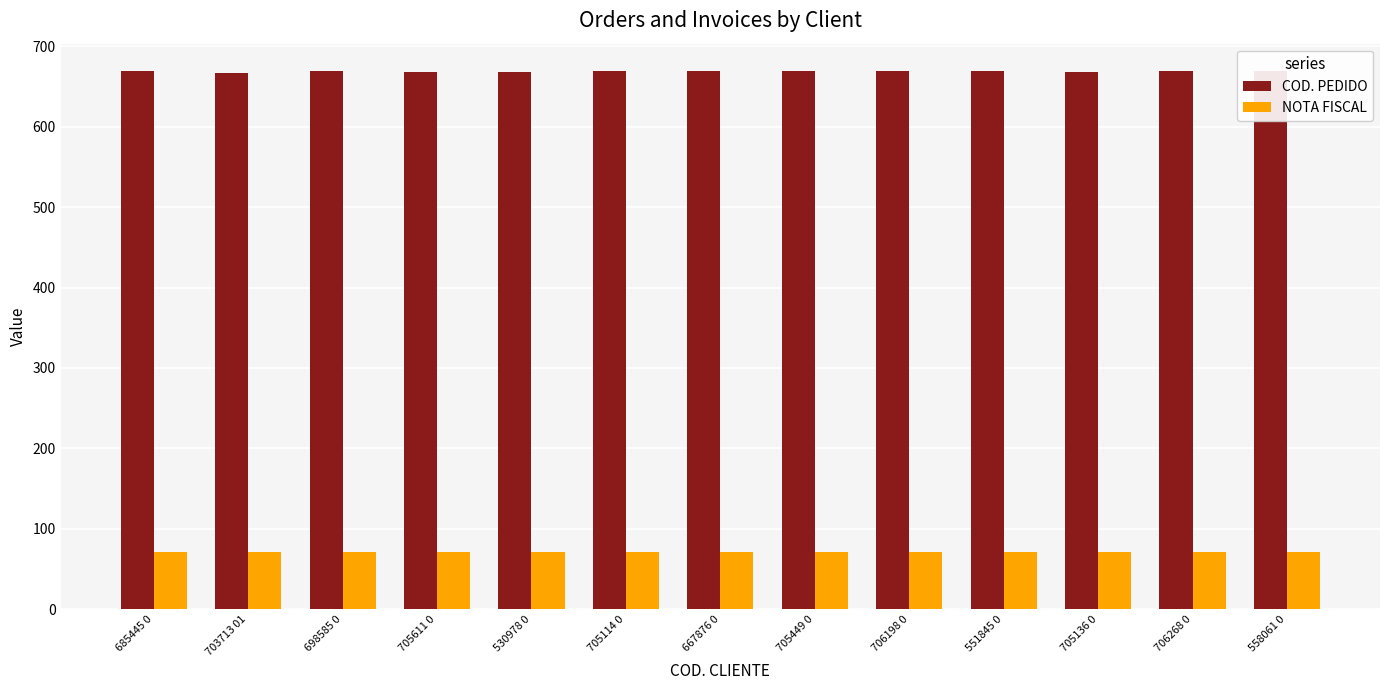

How many data points in COD. PEDIDO are less than 669?

4